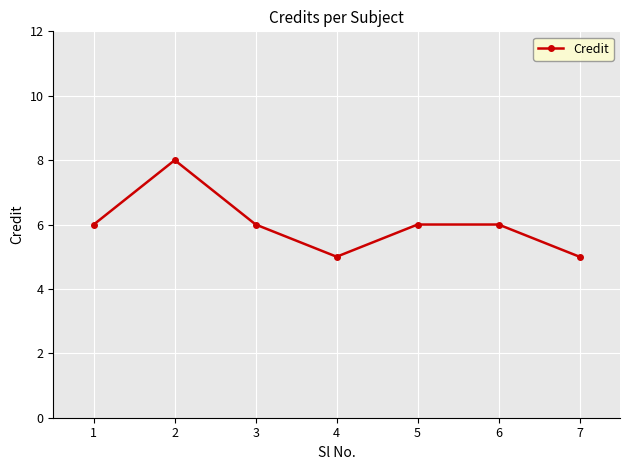

At which category does the data reach its first local peak?

2